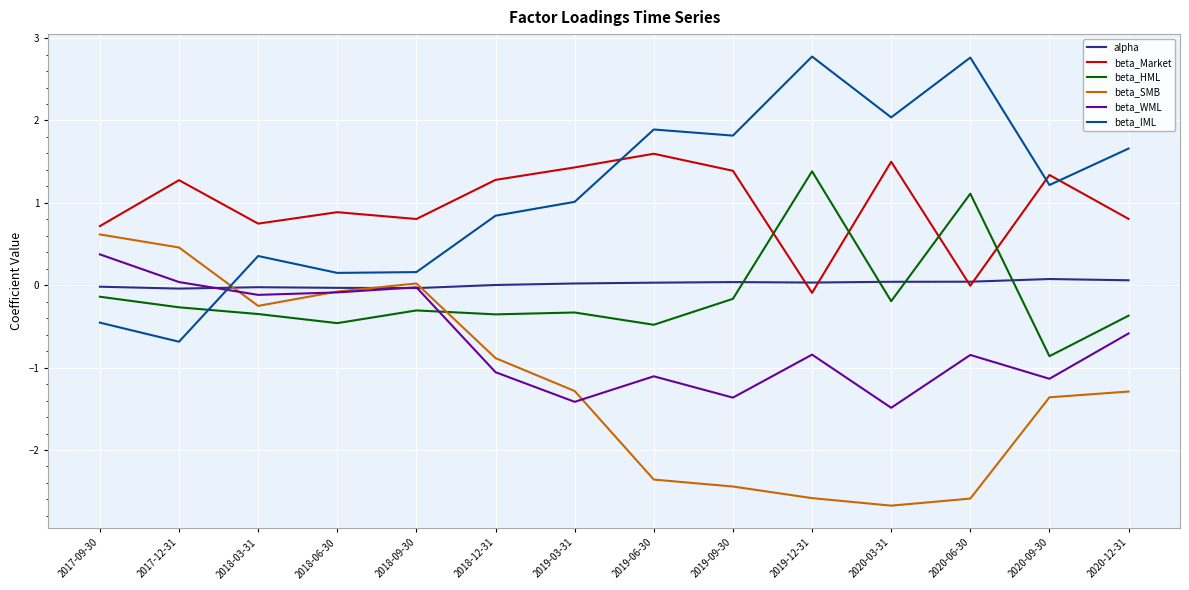

Is the value of beta_WML at 2018-09-30 greater than the value of beta_IML at 2019-06-30?

No